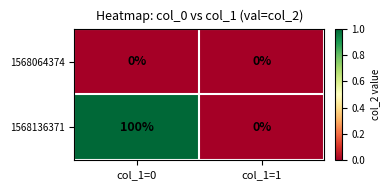

What is the difference between the maximum and minimum values in the 1568136371 series?

100